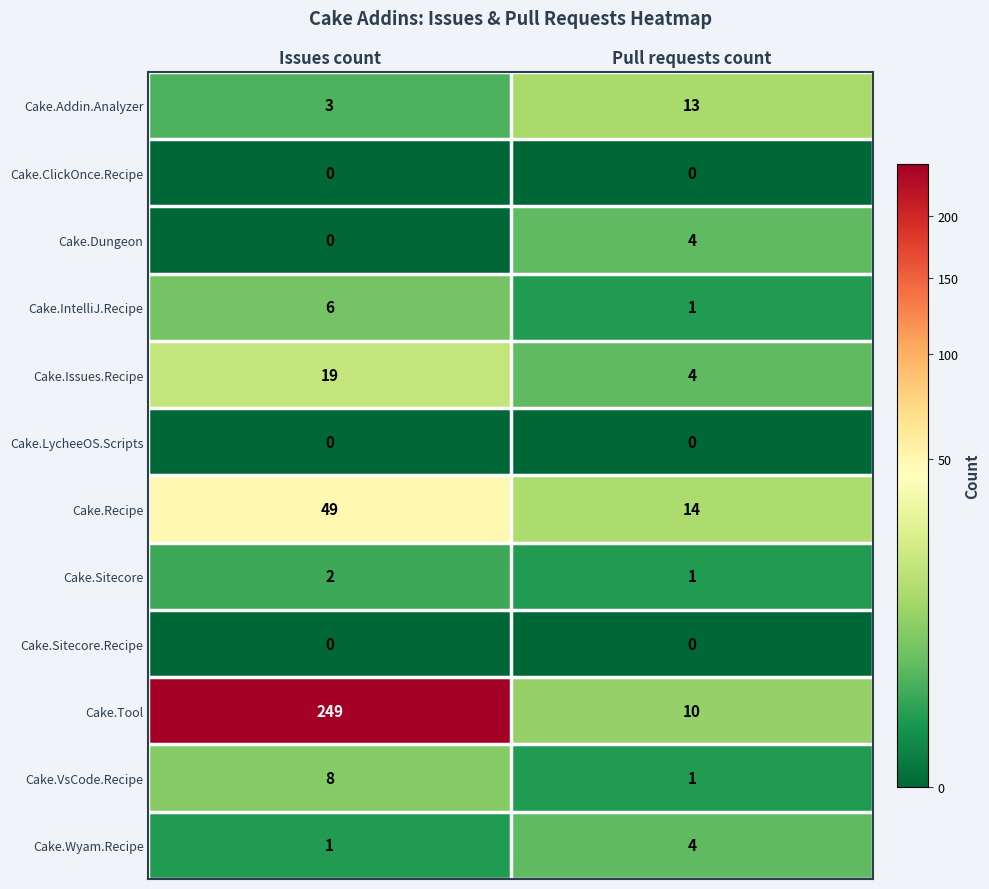

How many series are shown in this chart?

12